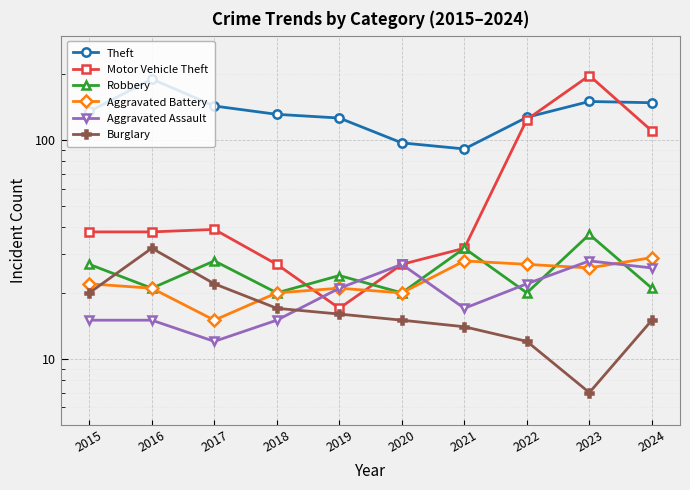

What is the highest value of the Robbery series?

37